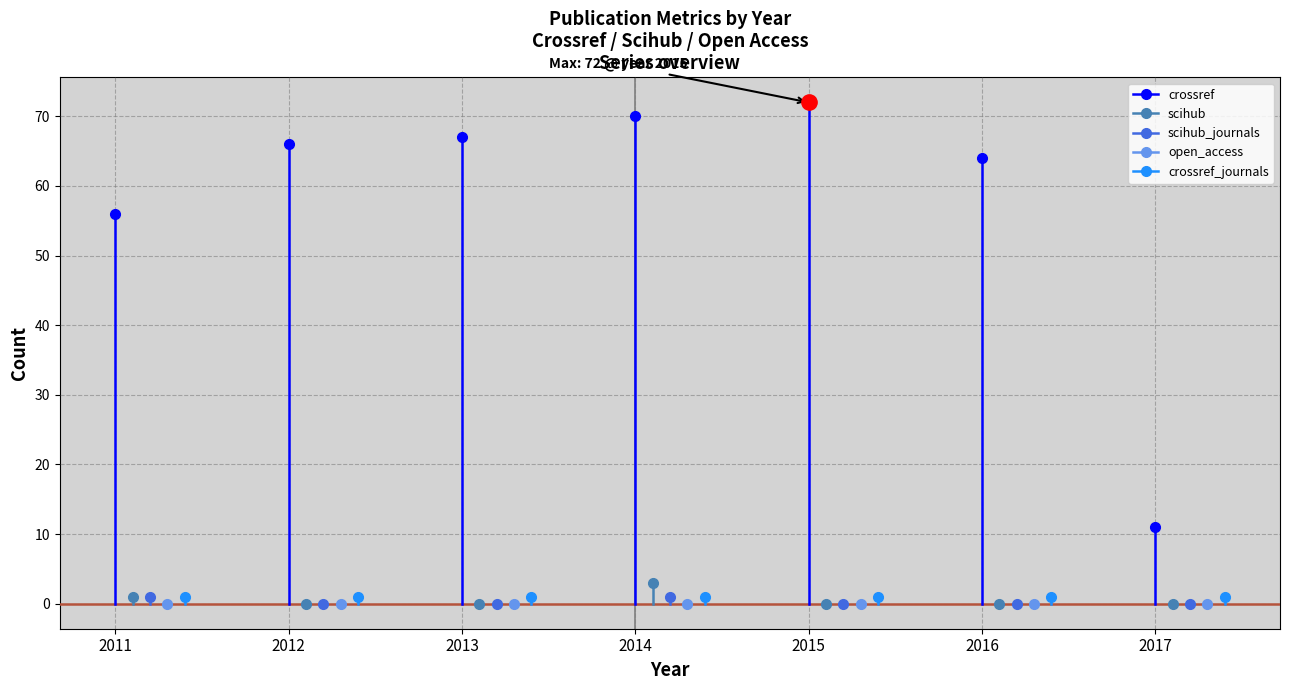

True or false: crossref_journals and scihub_journals cross at least once.

False